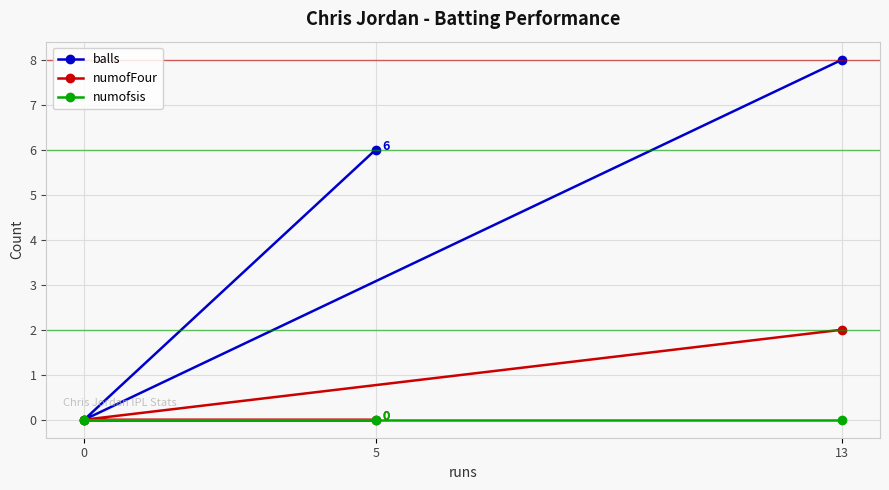

Is the value of balls at 13 greater than the value of numofsis at 13?

Yes